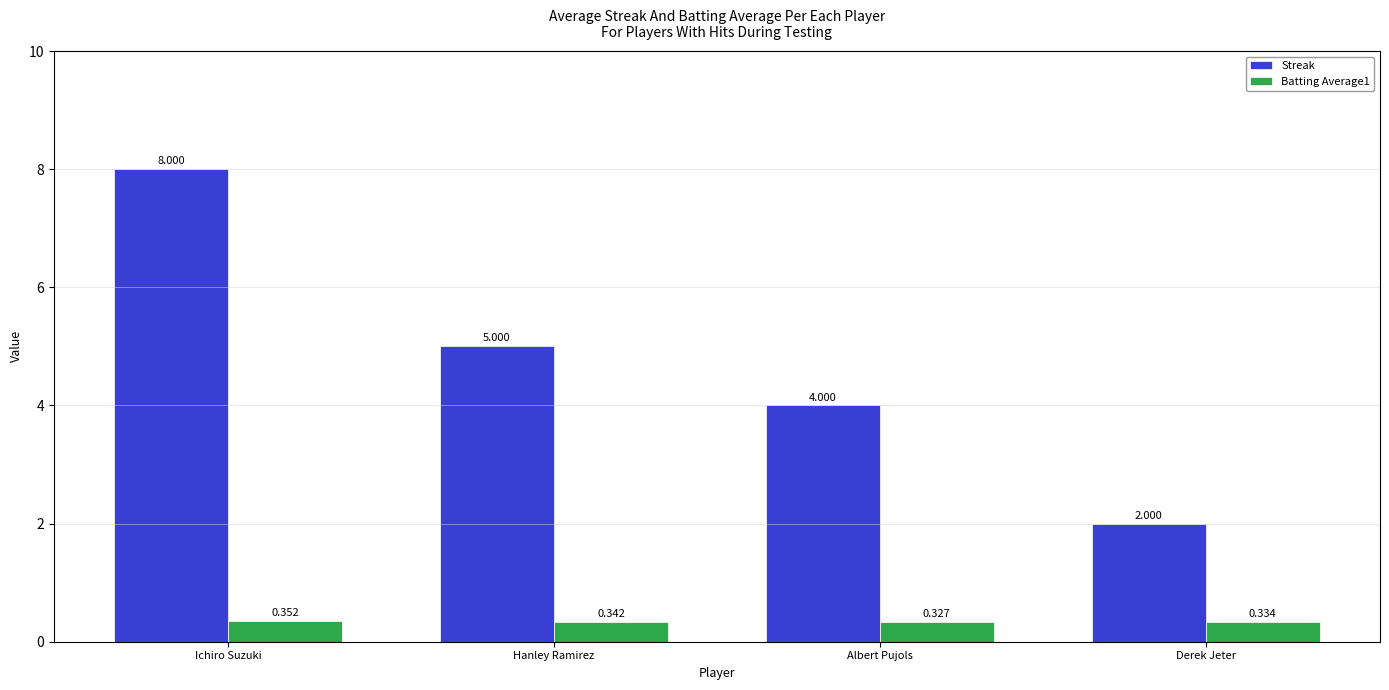

At which category does the chart reach its peak across all series?

Ichiro Suzuki